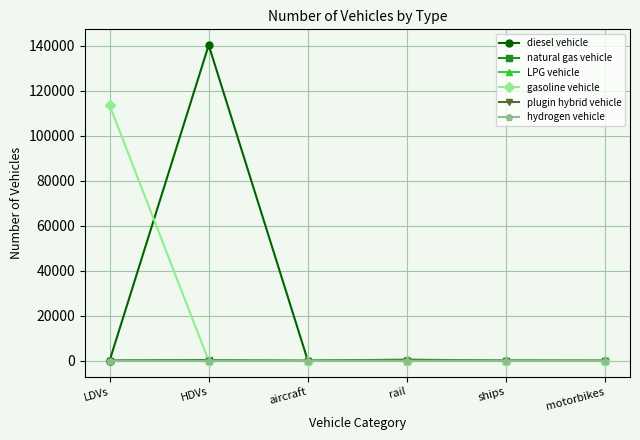

At how many categories does at least one series exceed 119358?

1